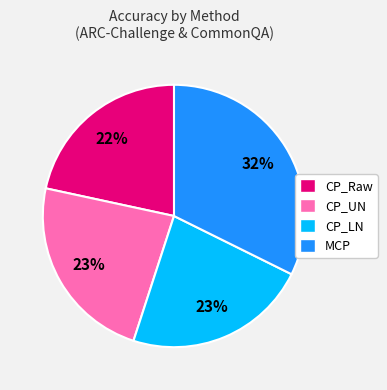

Between CP_Raw and MCP, which is larger?

MCP